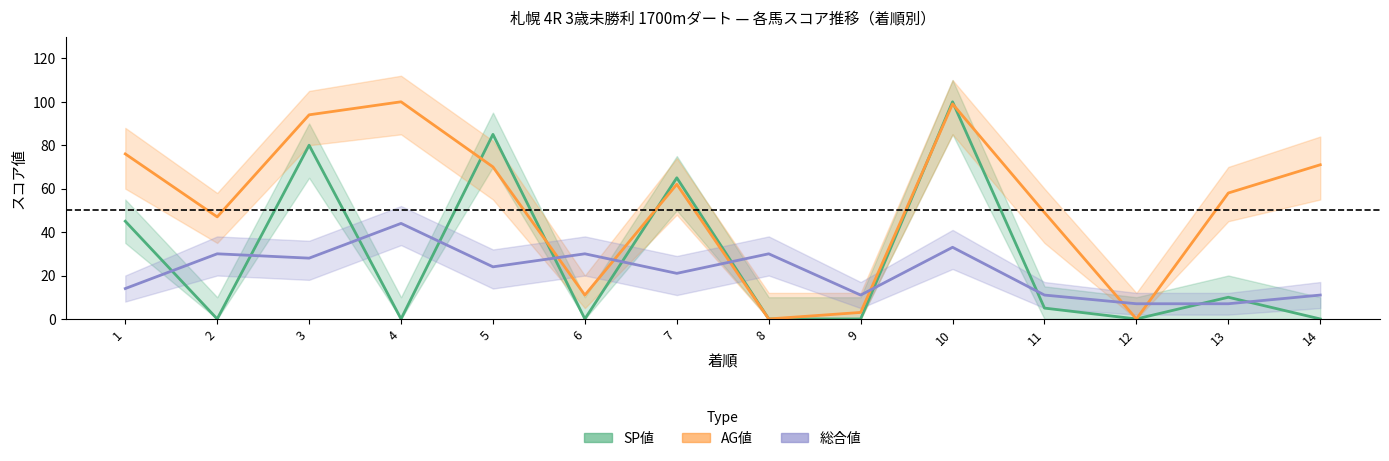

In AG値, how many points are lower than both neighbors (excluding endpoints)?

4